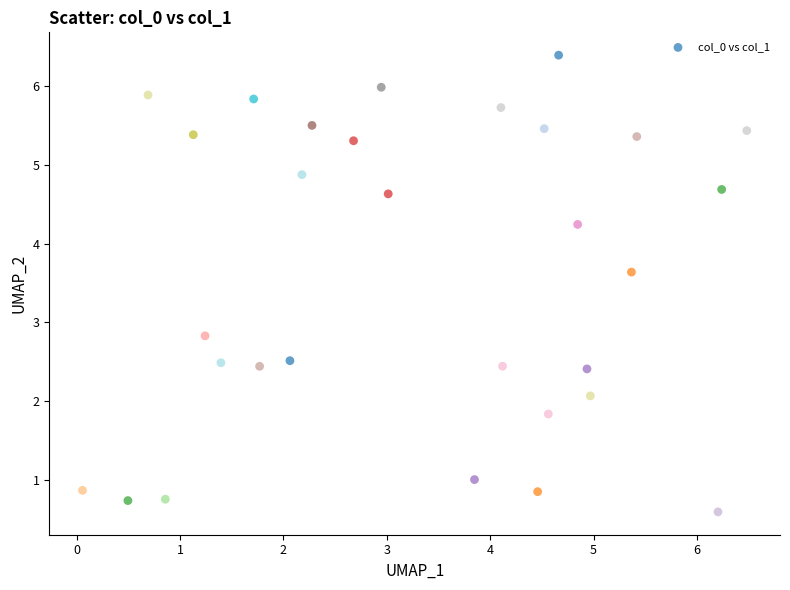

What Y value in the scatter plot is closest to 3?

2.8